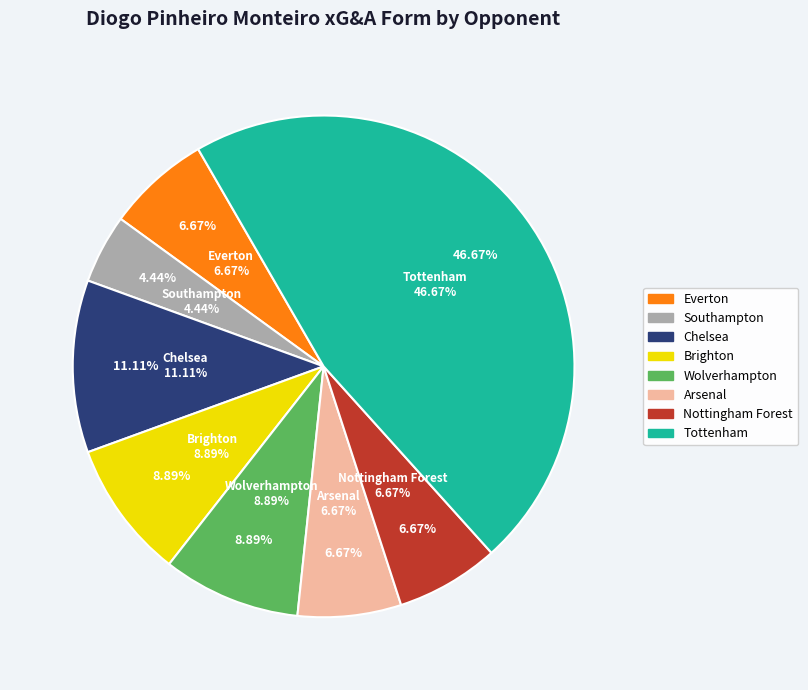

Does any single category account for the majority?

No